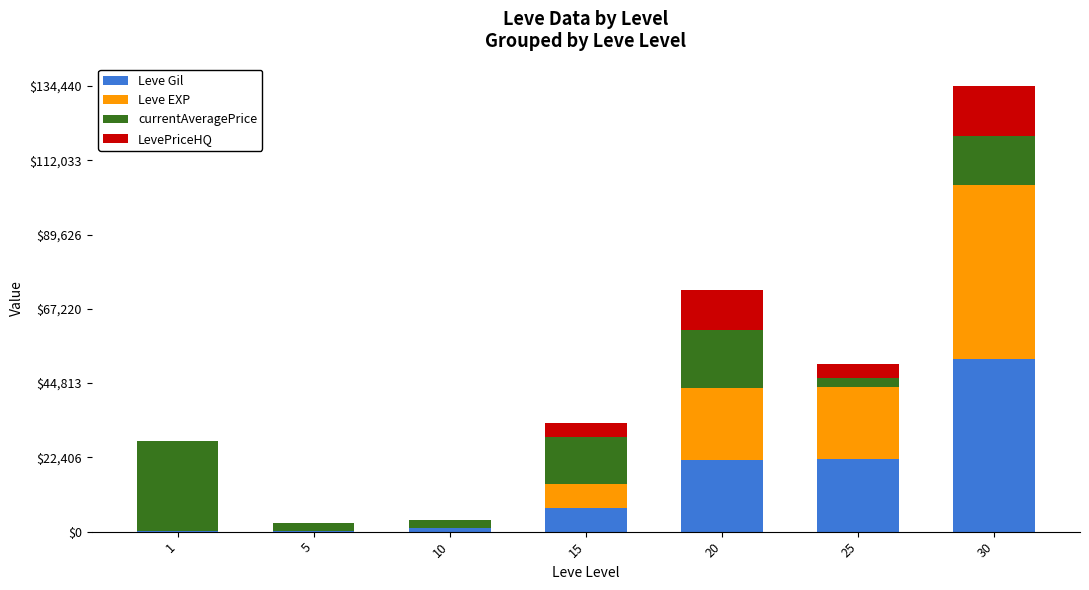

At which category is the sum across all series the highest?

30